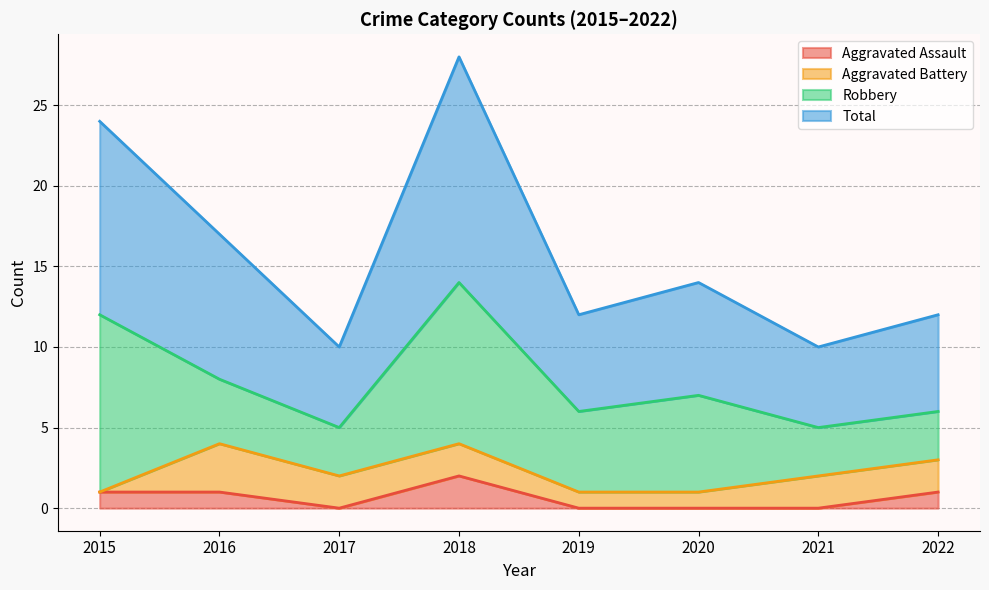

What is the sum of all Total values?

127